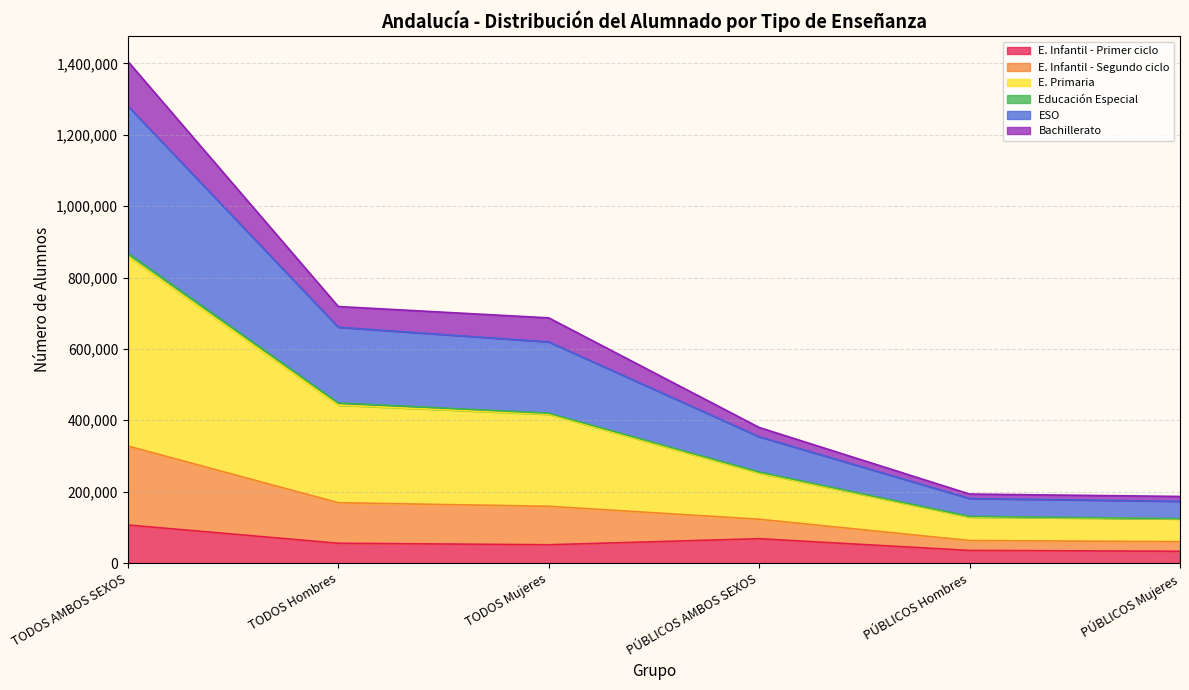

Is it true that Bachillerato equals 79289 at PÚBLICOS Mujeres?

False